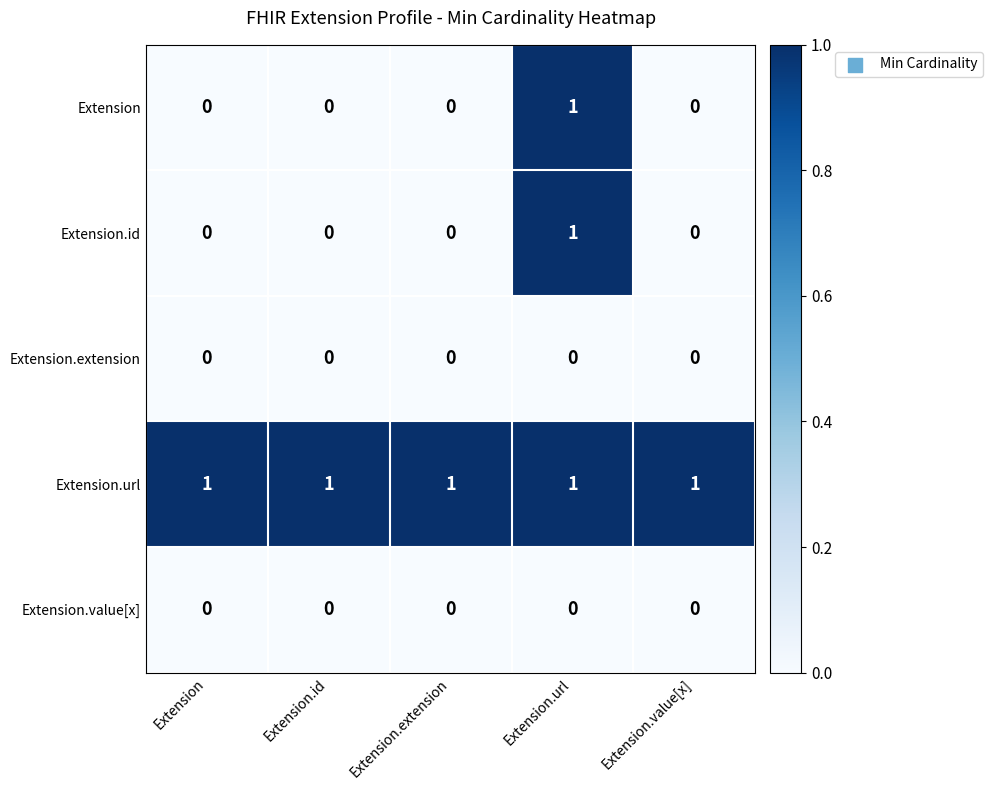

What is the spread (max minus min) of values at Extension.value[x]?

1